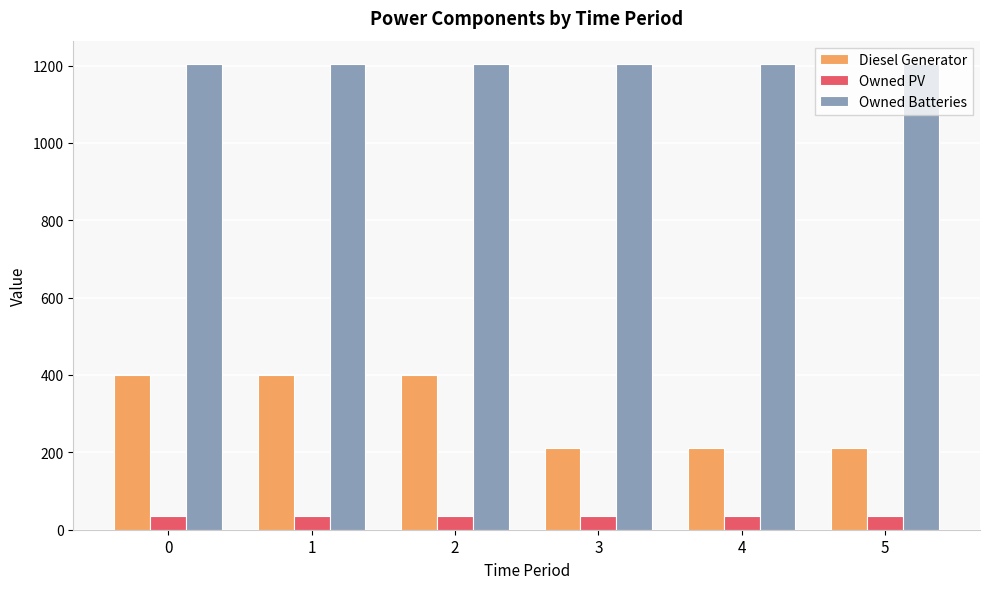

The value of Owned PV at 4 is 35. True or false?

True